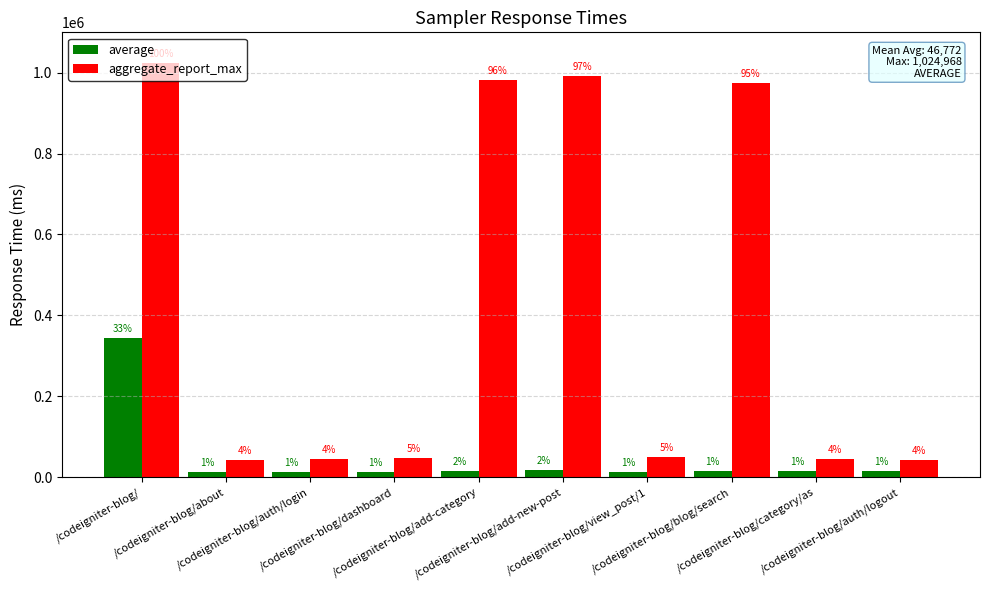

What are all the series names shown in the legend?

average, aggregate_report_max